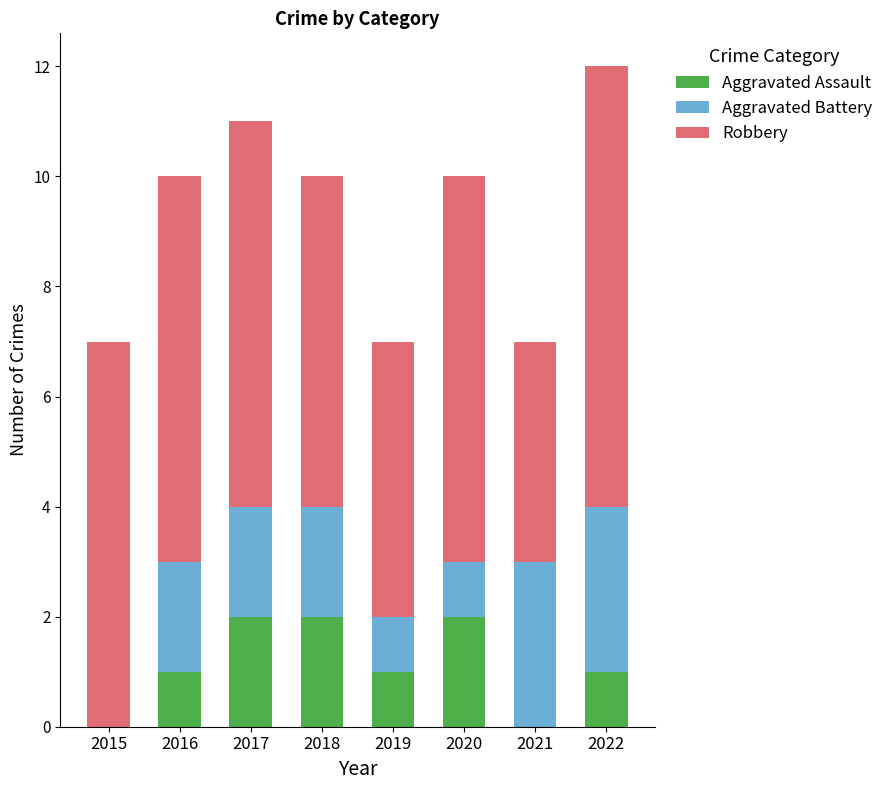

True or false: Aggravated Assault has a value of 1 at 2020.

False